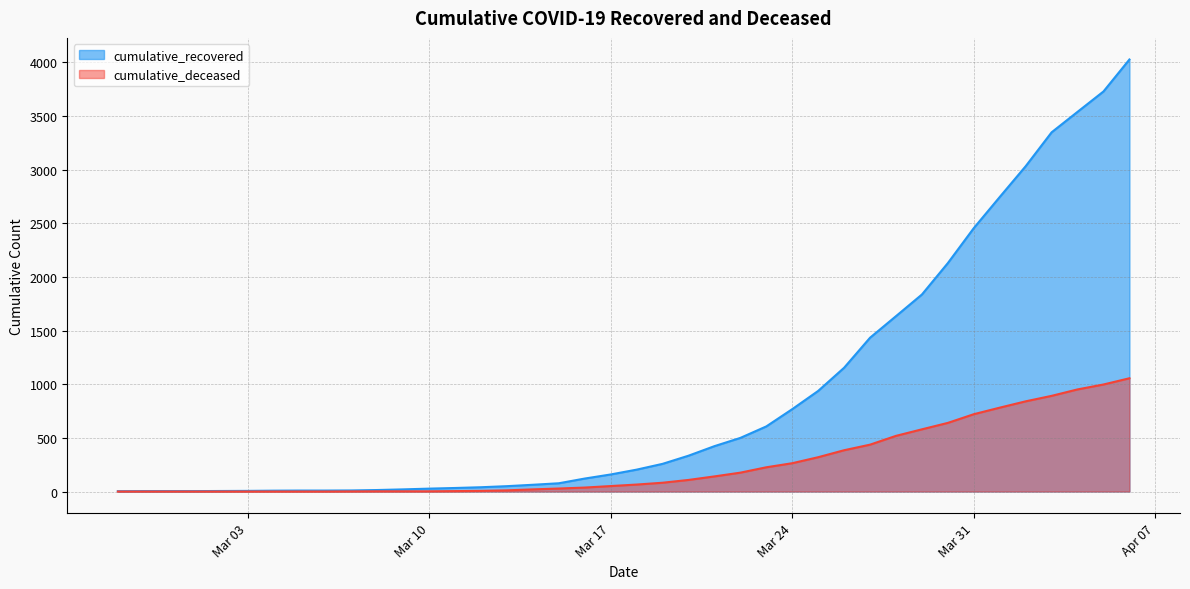

Rank the series by their maximum value, from lowest to highest.

cumulative_deceased, cumulative_recovered